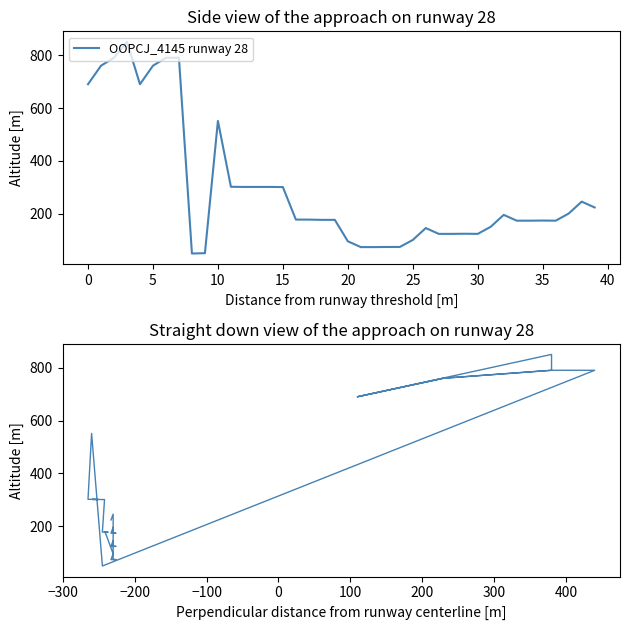

What is the maximum value shown in the chart?

850.0